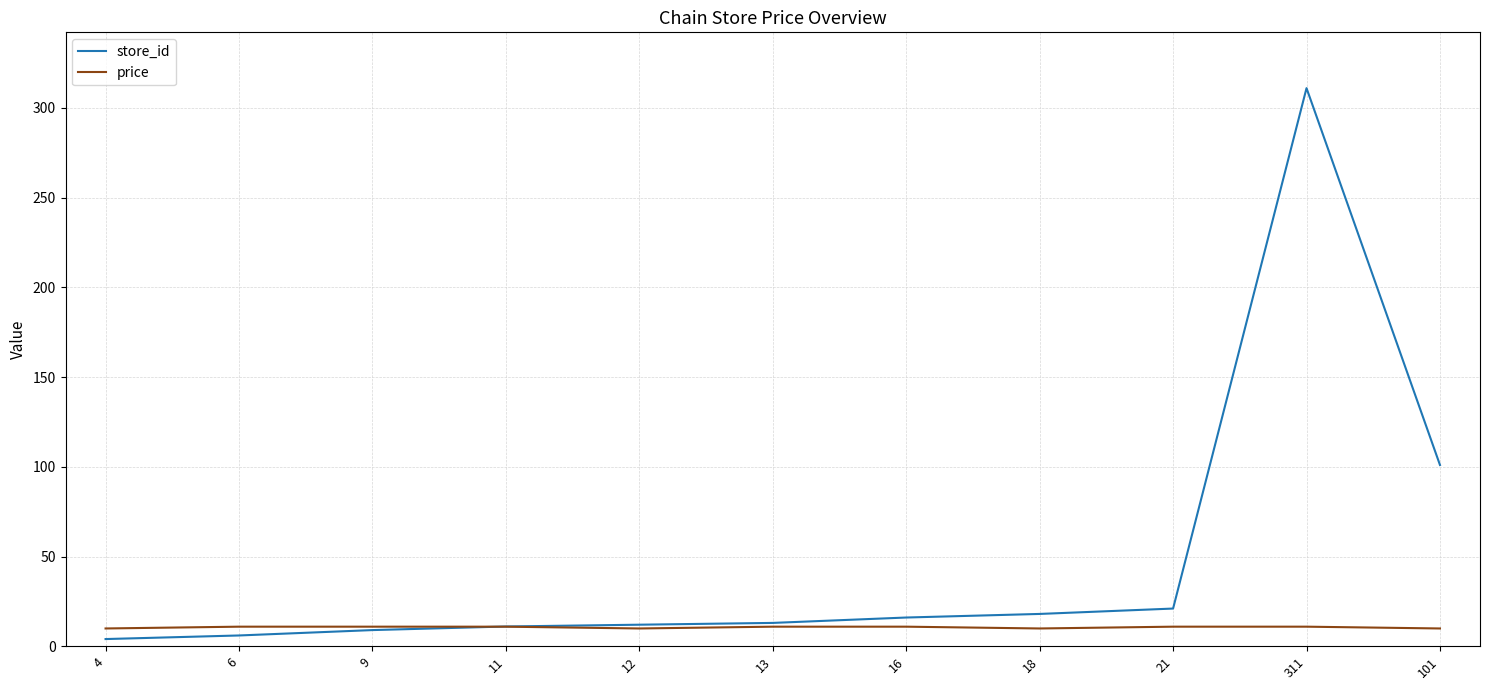

What is the spread (max minus min) of values at 6?

4.9